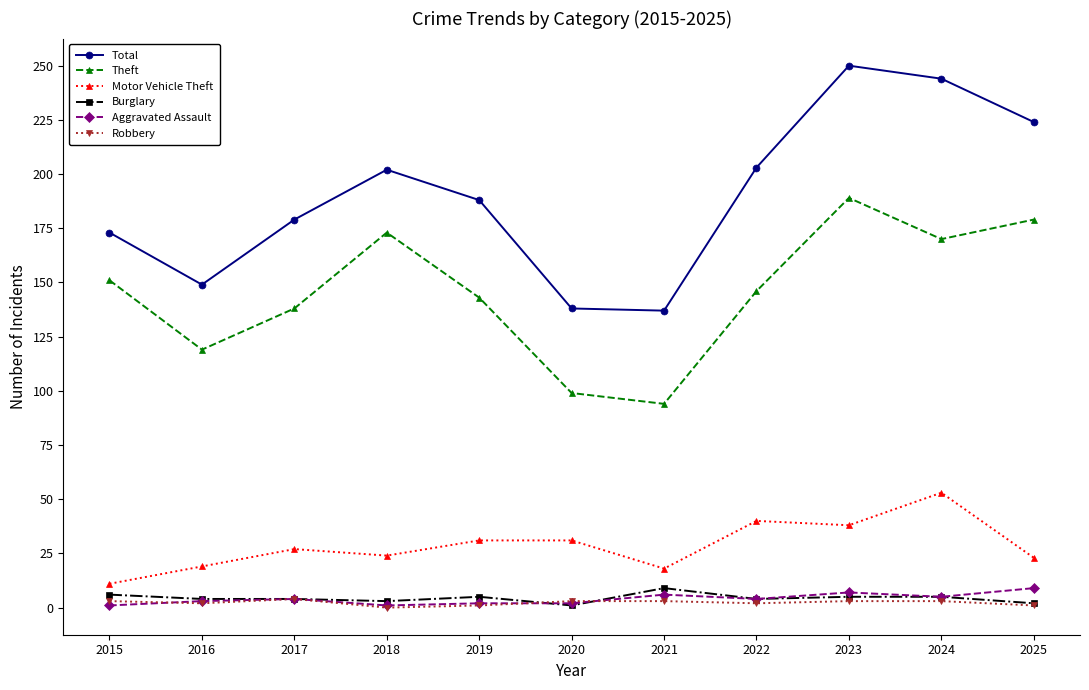

Which series has the largest range (max minus min)?

Total